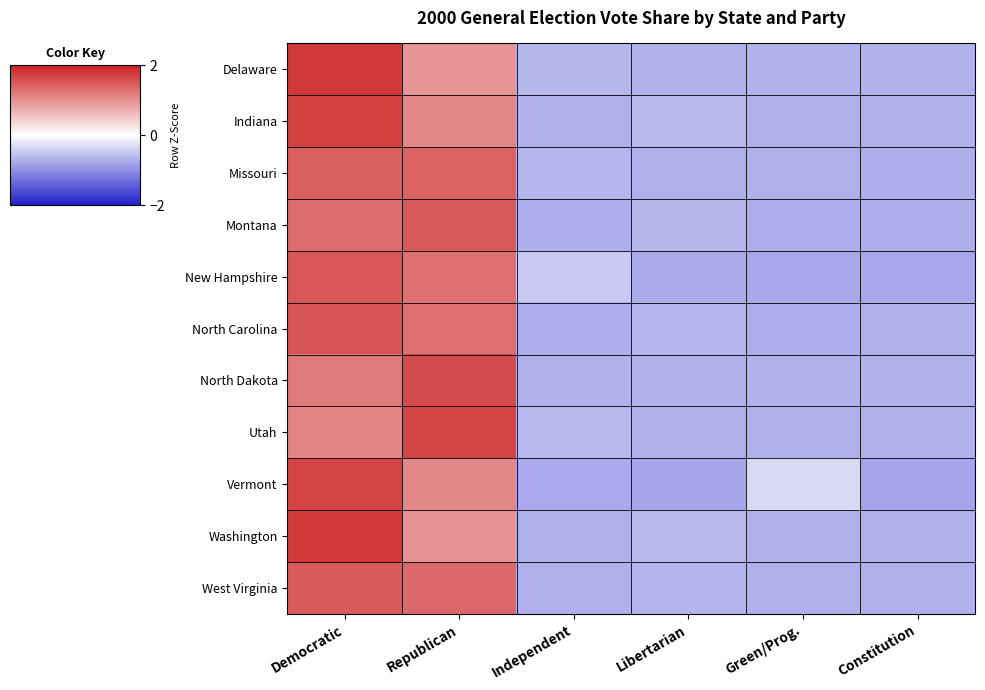

Which category has the lowest value across all series?

Constitution